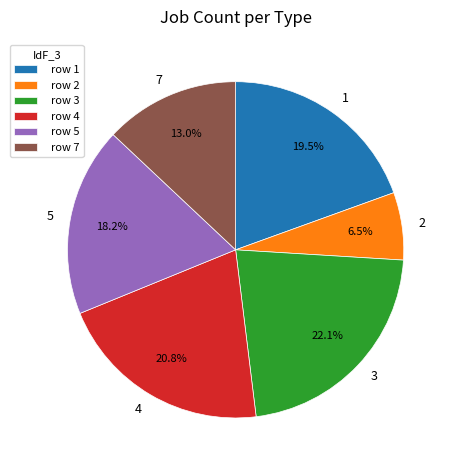

What is the ratio of the value at 2 to the value at 3?

0.3